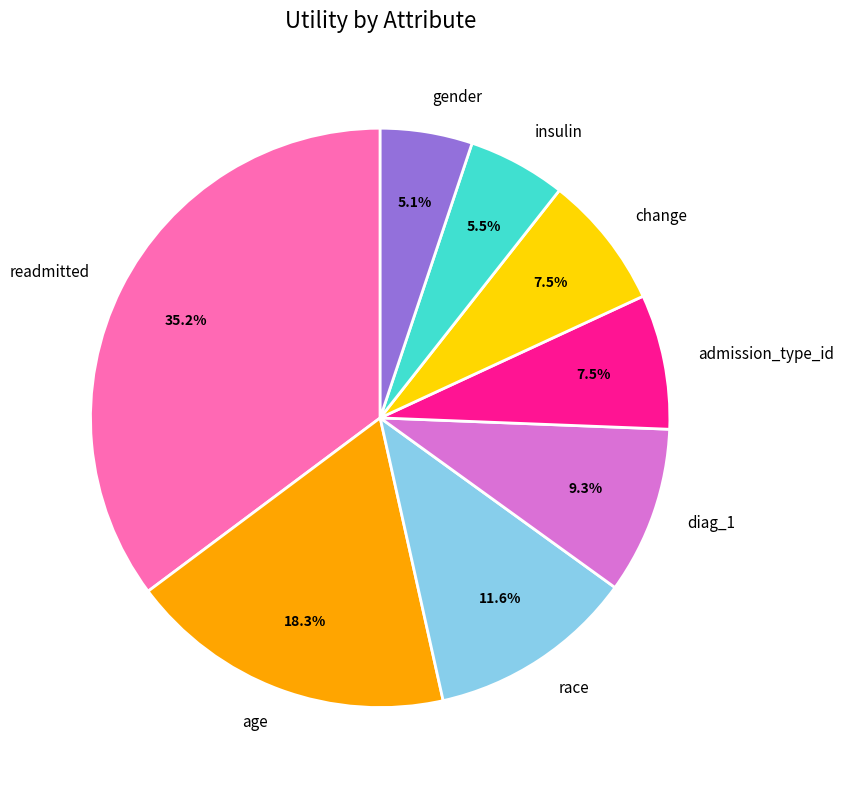

Which has a higher value, admission_type_id or readmitted?

readmitted